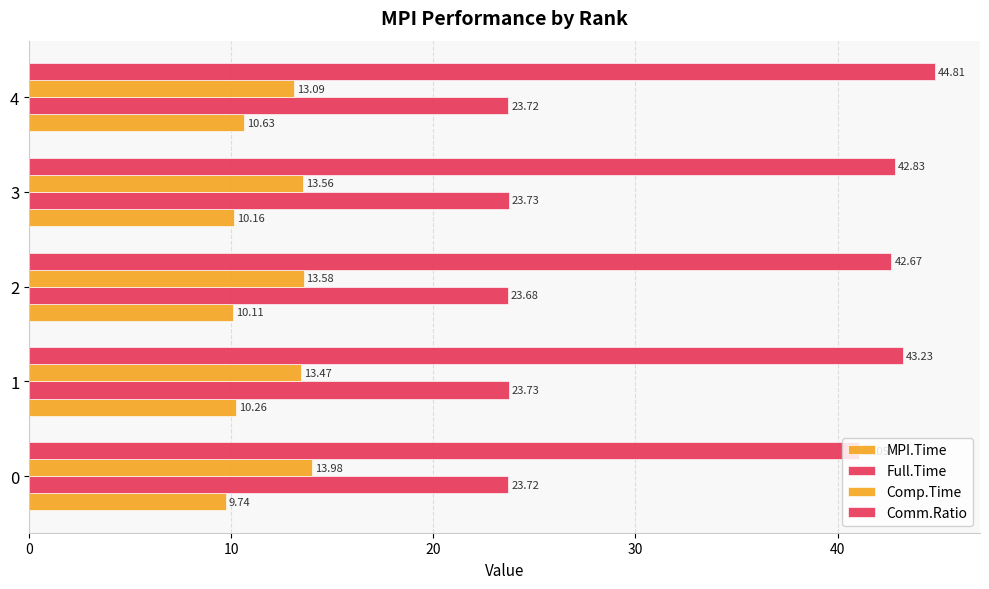

Reading left to right, extract all data points from this chart.

MPI.Time: 9.7	10.3	10.1	10.2	10.6
Full.Time: 23.7	23.7	23.7	23.7	23.7
Comp.Time: 14.0	13.5	13.6	13.6	13.1
Comm.Ratio: 41.0	43.2	42.7	42.8	44.8